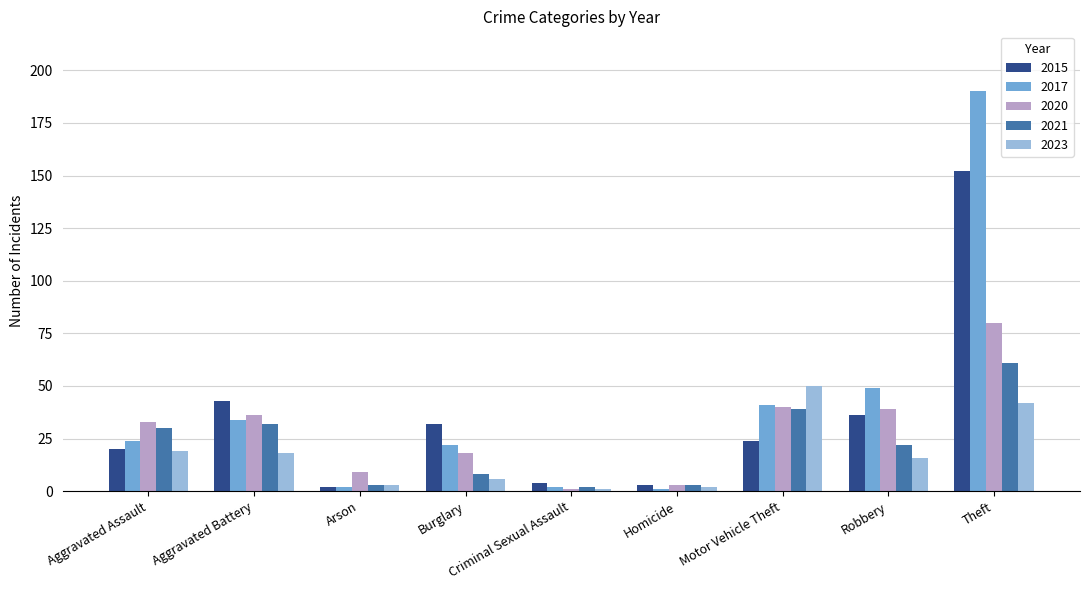

Reading left to right, transcribe all the data shown in this chart.

2015: 20	43	2	32	4	3	24	36	152
2017: 24	34	2	22	2	1	41	49	190
2020: 33	36	9	18	1	3	40	39	80
2021: 30	32	3	8	2	3	39	22	61
2023: 19	18	3	6	1	2	50	16	42